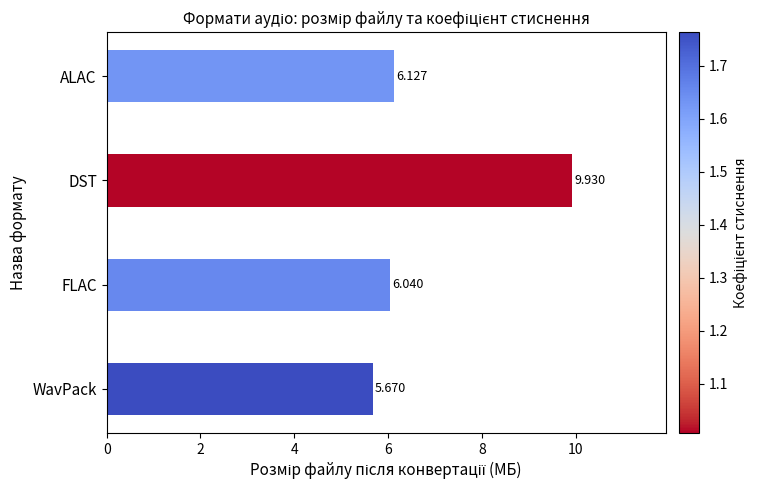

List the labels in order of value, smallest first.

WavPack, FLAC, ALAC, DST